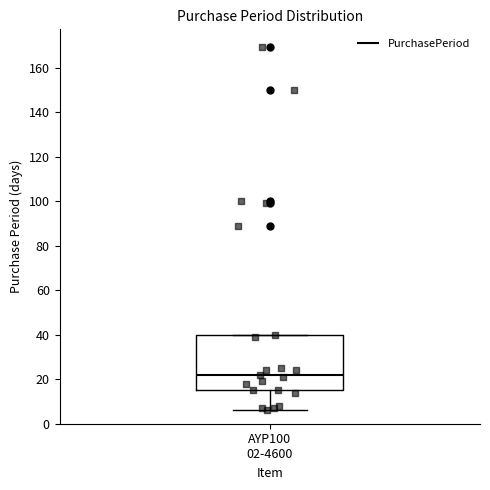

Read this box plot against the y-axis: the position of the median line, the range covered by the box, and the ends of both whiskers. The values are not printed on the chart, so give them approximately, as read against the axis.

median 22, box 16 to 40, whiskers 6 to 40